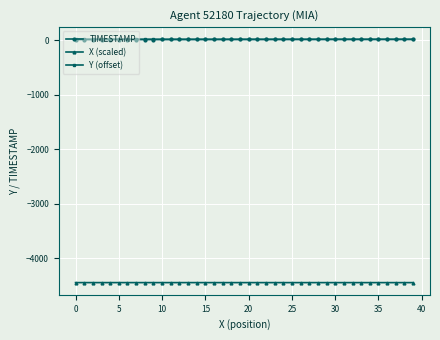

What is the smallest value displayed?

-4447.7